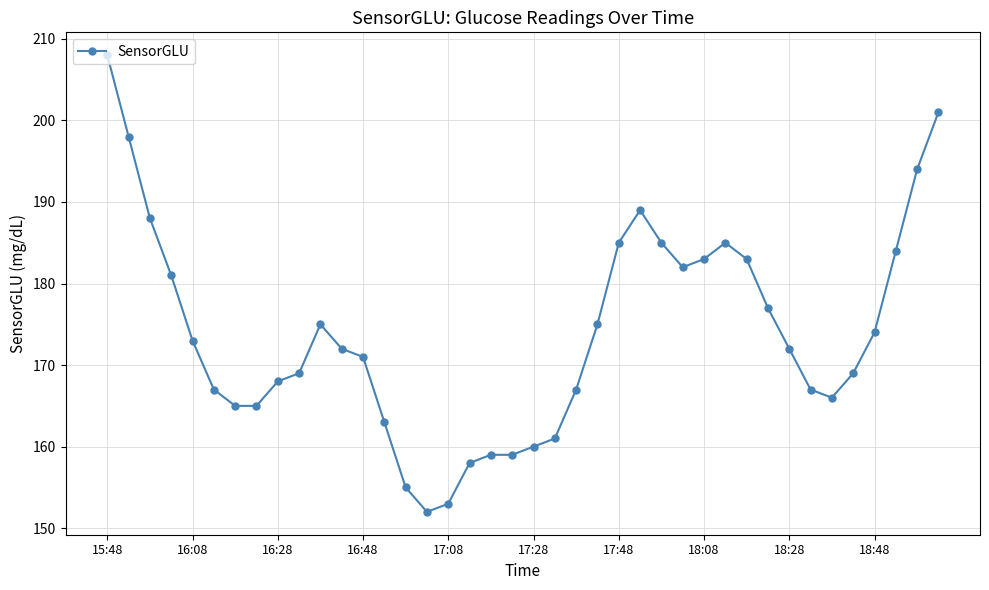

What is the difference between the maximum and minimum values?

56